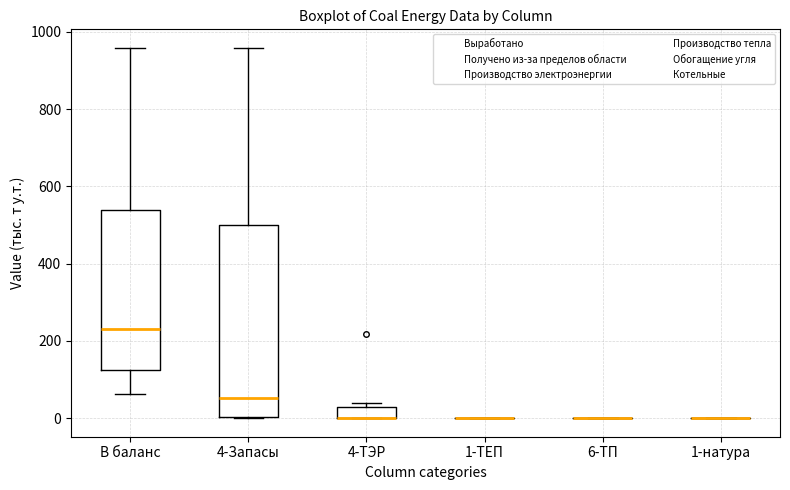

Comparing the boxes themselves (not the whiskers), which one is the tallest?

4-Запасы